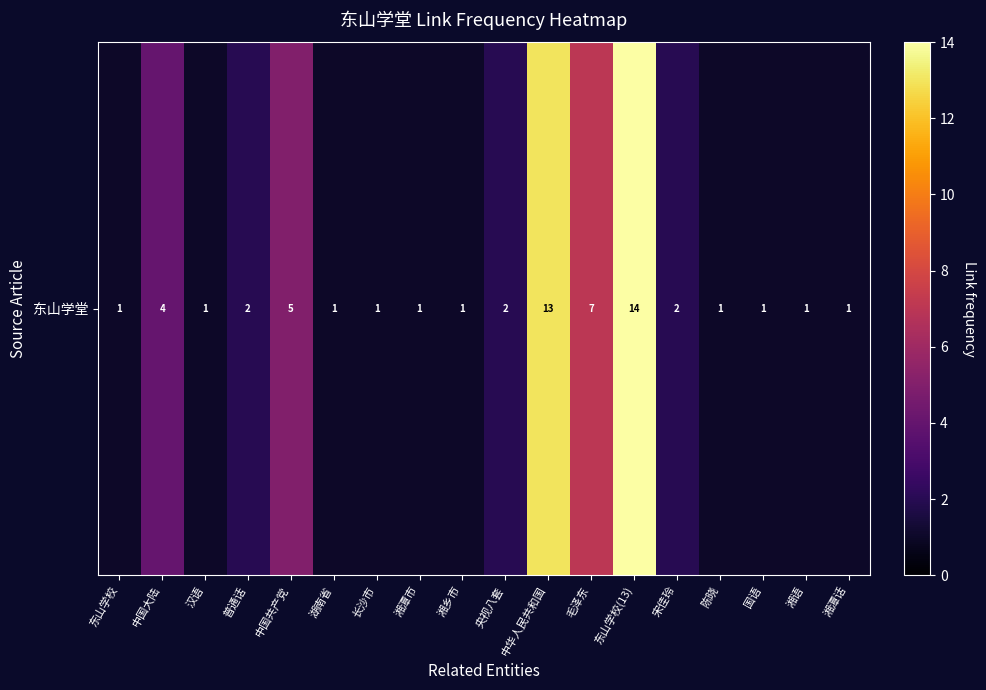

What is the change in value from 汉语 to 东山学校(13)?

+13